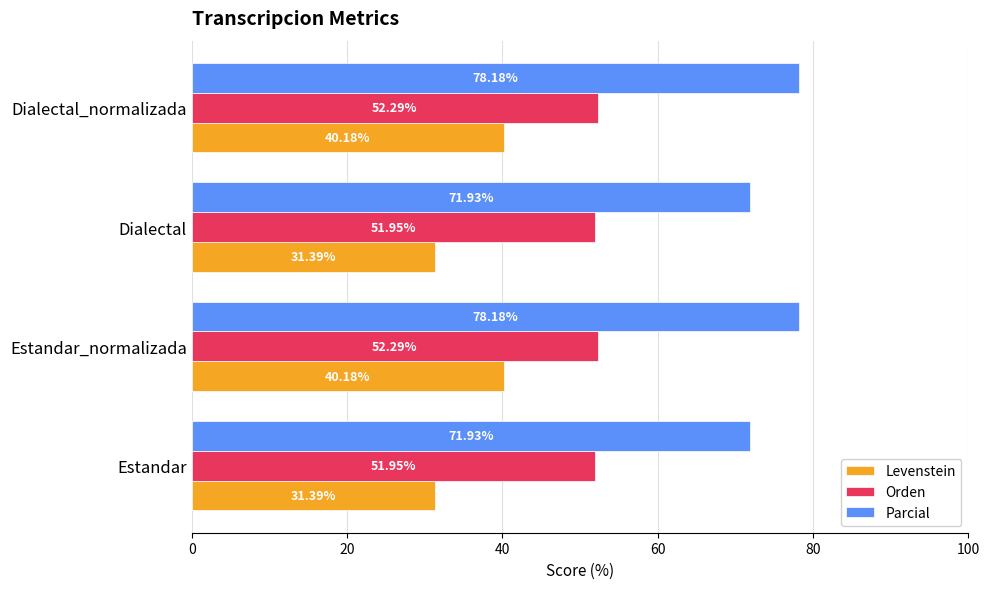

Is the value of Orden at Estandar_normalizada greater than the value of Levenstein at Estandar?

Yes